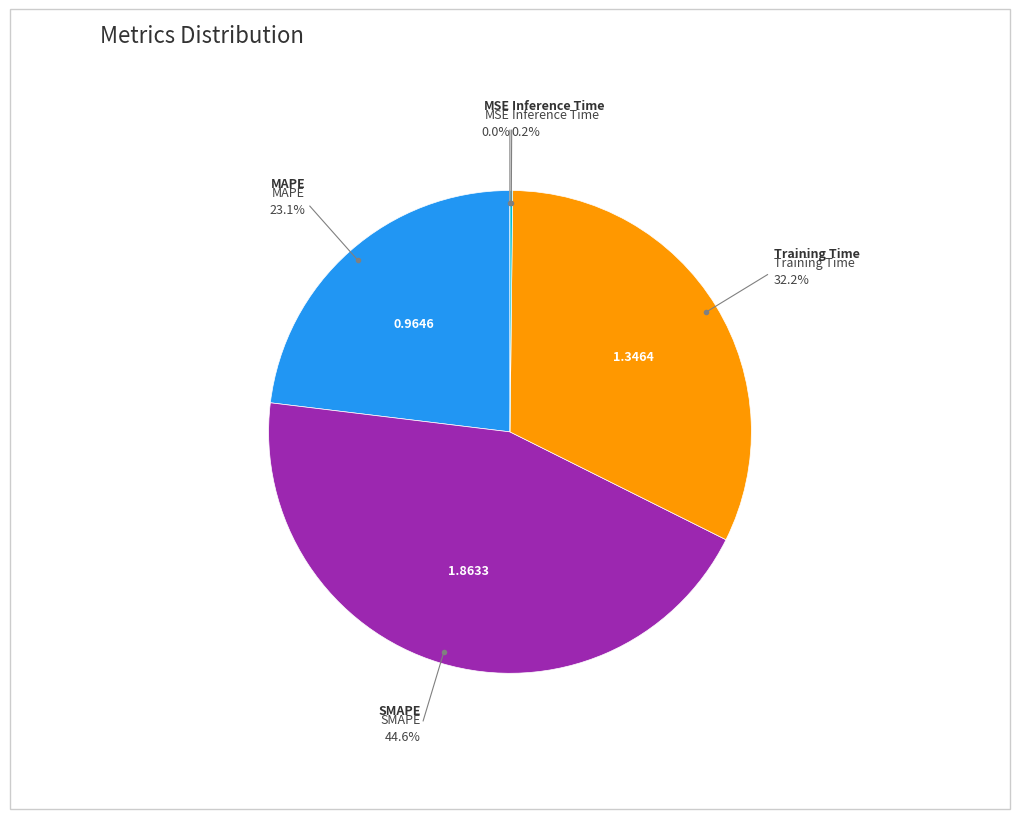

Does MAPE account for over 50% of the chart?

No